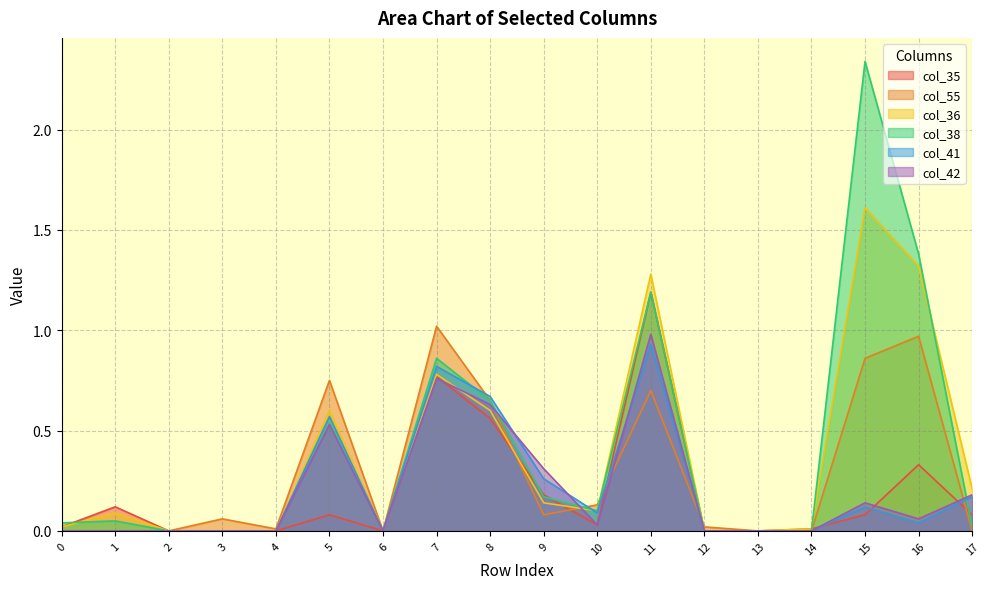

How many positive values does the col_41 series have?

9